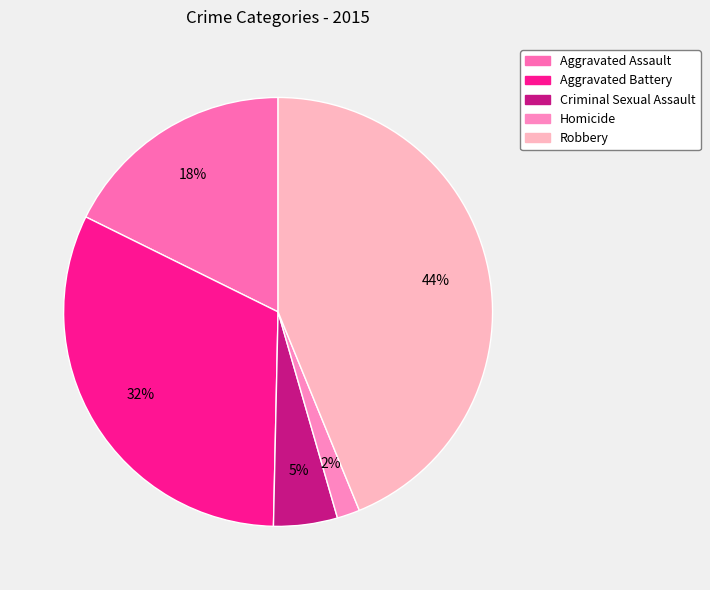

What is the smallest slice in the pie chart?

Homicide